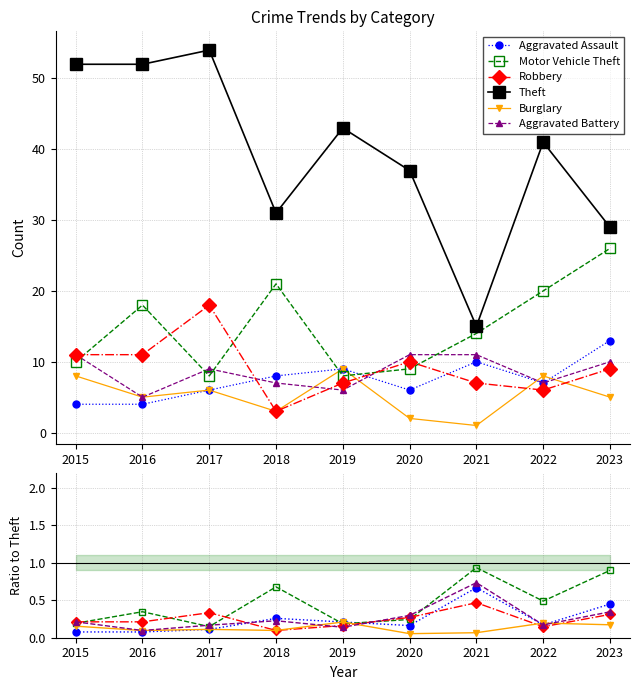

How many times do Aggravated Battery and Burglary cross each other?

4